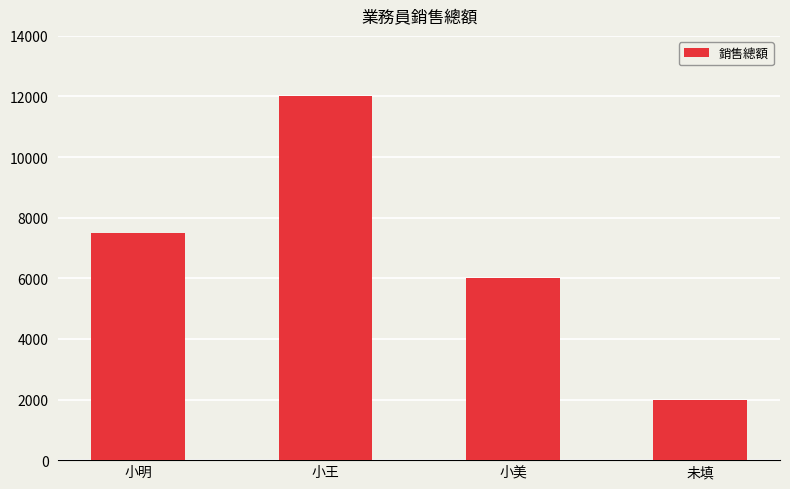

What is the difference between the maximum and second lowest values?

6000